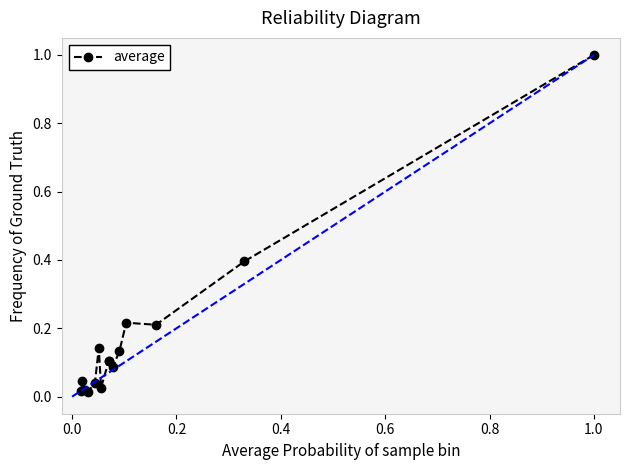

What is the difference between the maximum and minimum values?

1.0